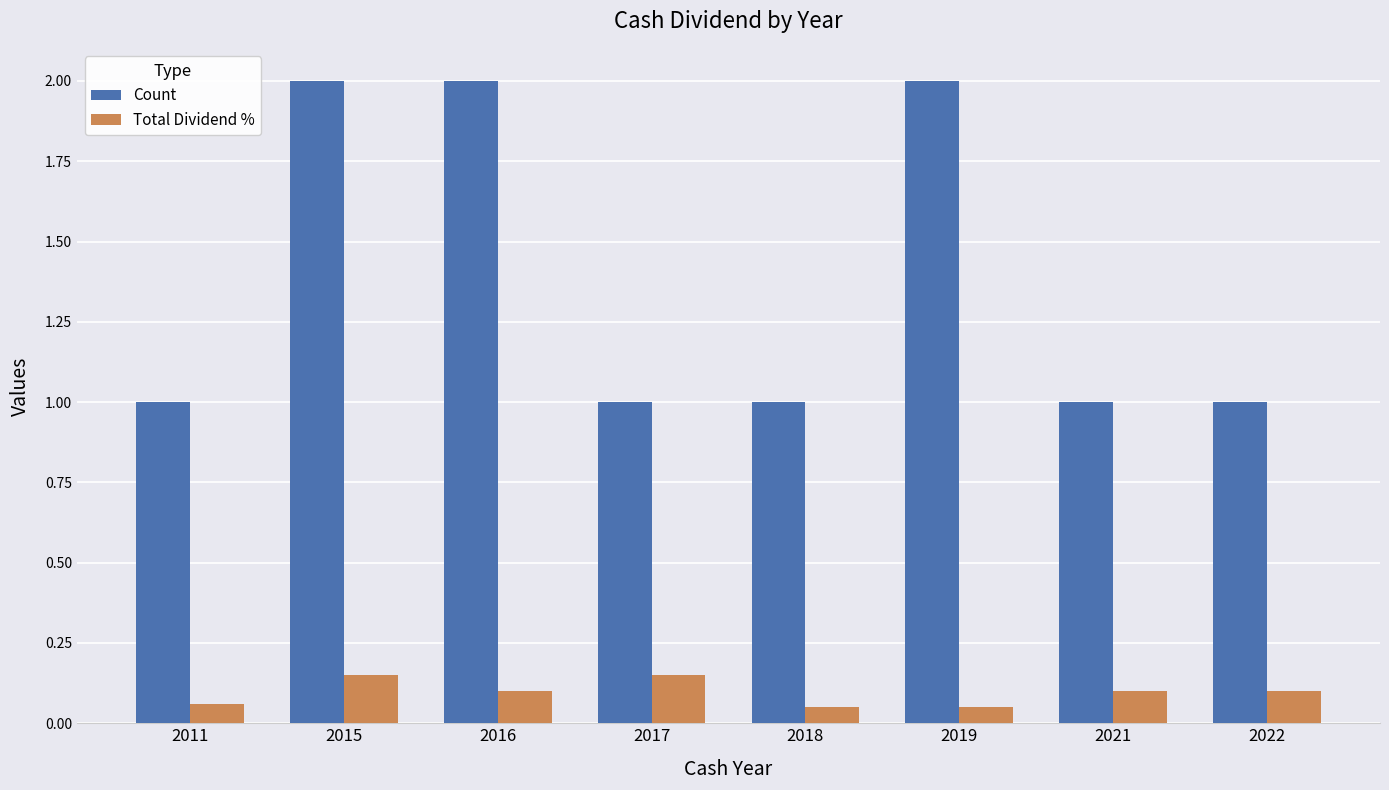

How many Total Dividend % values are between 0 and 1?

8